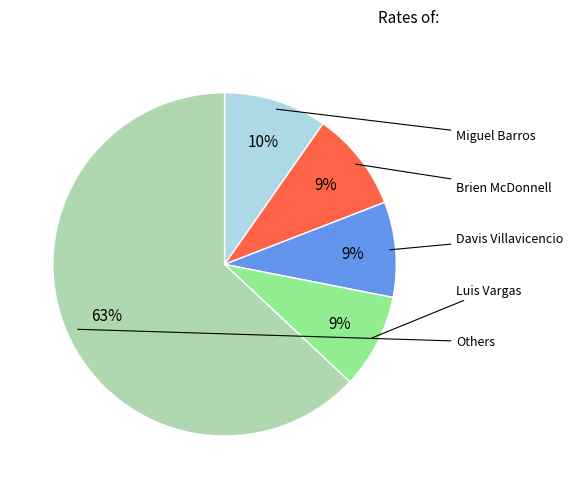

Count the number of slices in the pie.

5